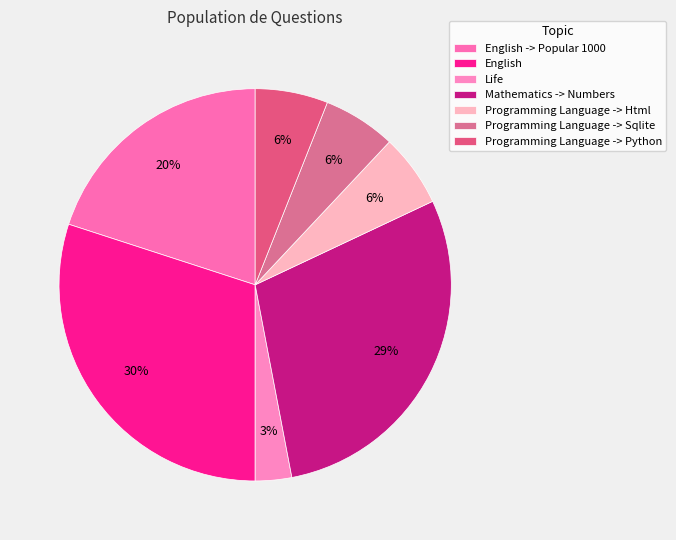

Is it true that Programming Language -> Sqlite is 19% of the pie?

False